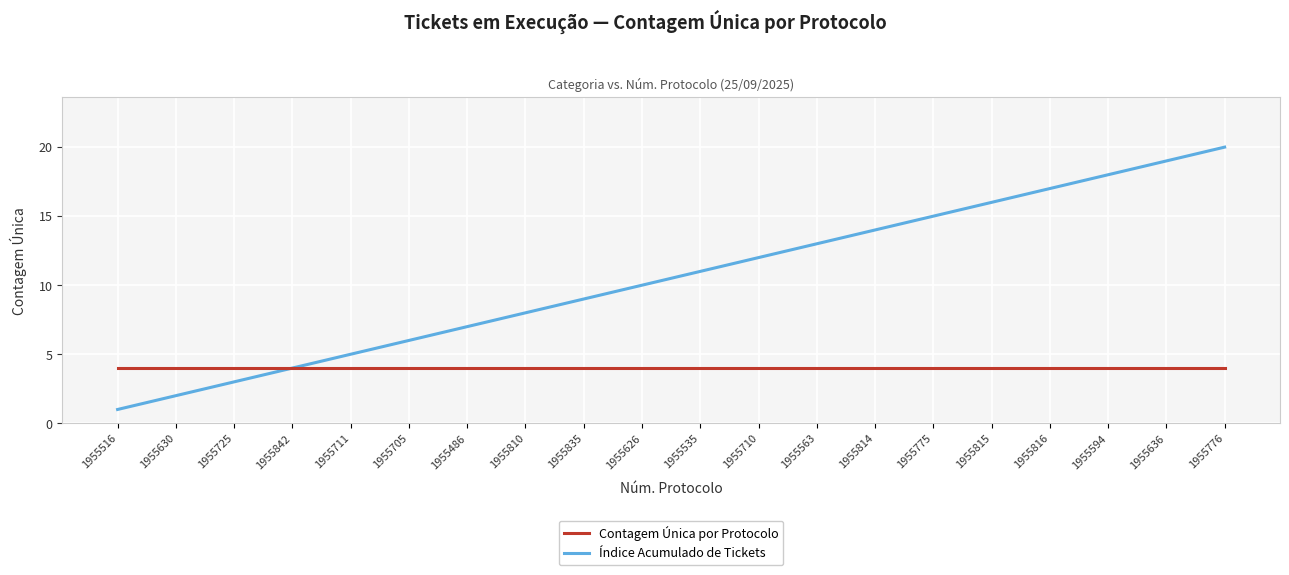

What is the difference between the maximum and second lowest values in the Índice Acumulado de Tickets series?

18